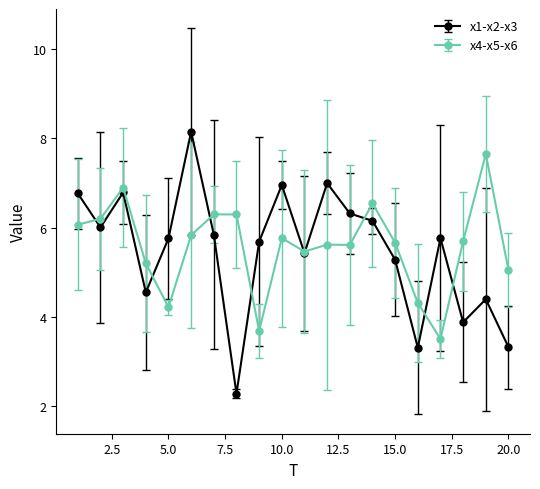

What is the value of the x4-x5-x6 point at the 3rd from the left?

6.9